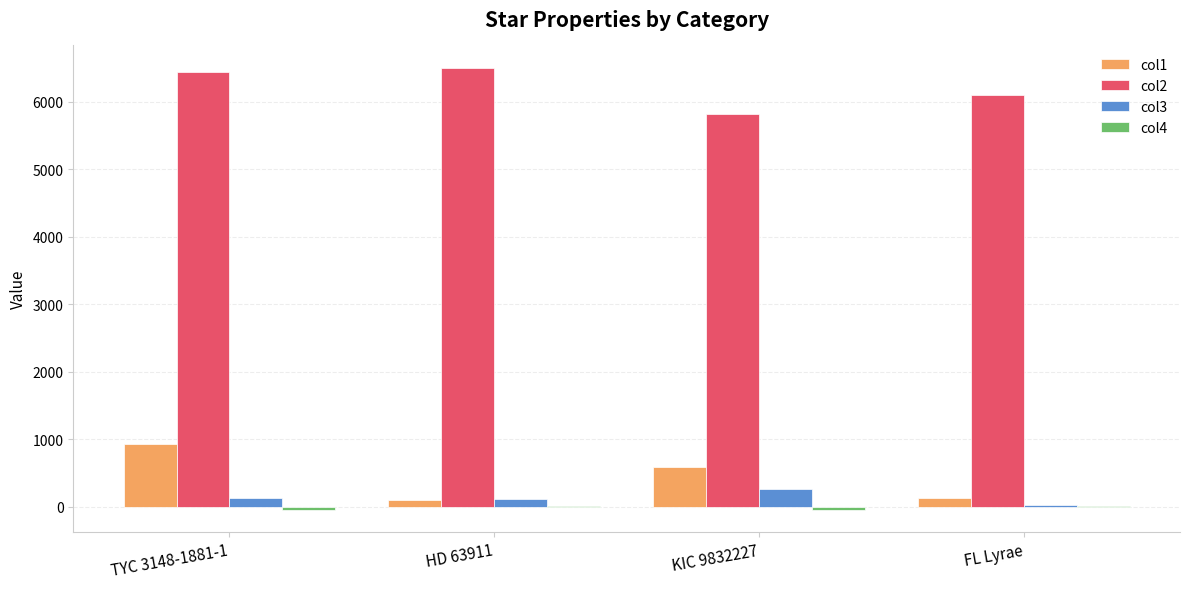

Is the value of col3 at FL Lyrae greater than the value of col2 at FL Lyrae?

No